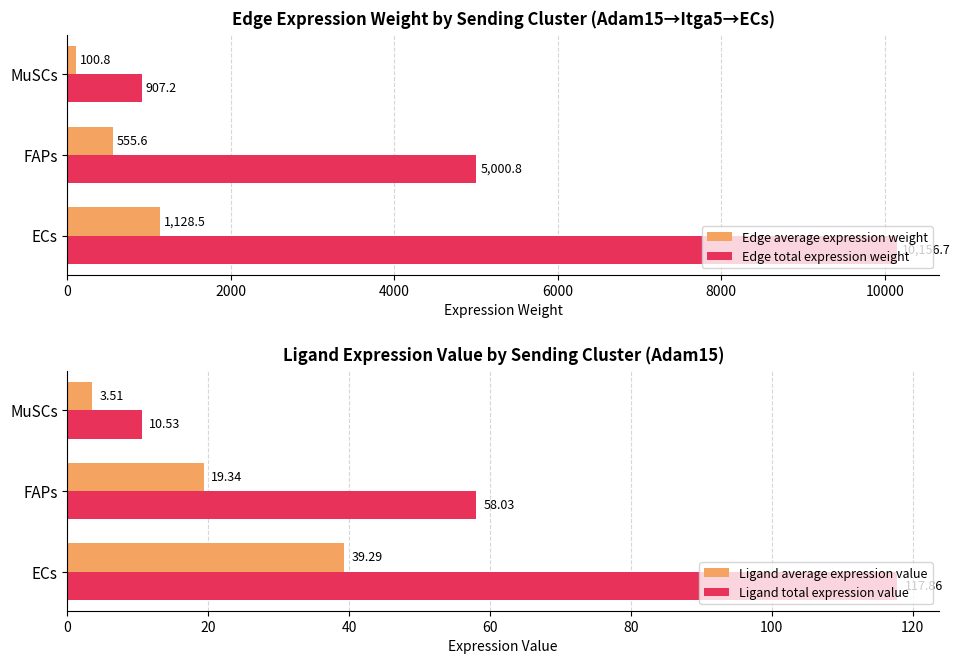

Is it true that Ligand total expression value equals 162.7 at ECs?

False